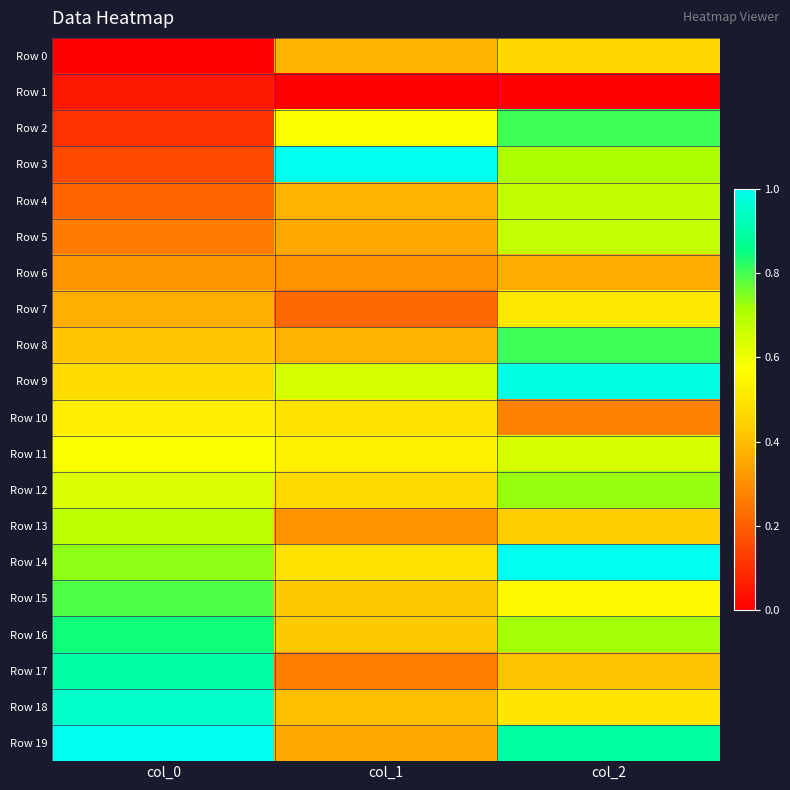

At how many categories does at least one series exceed 0?

3